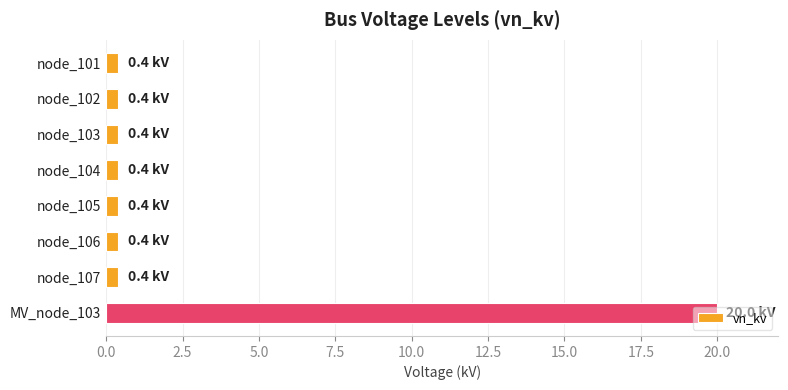

What is the difference between the maximum and minimum values?

19.6